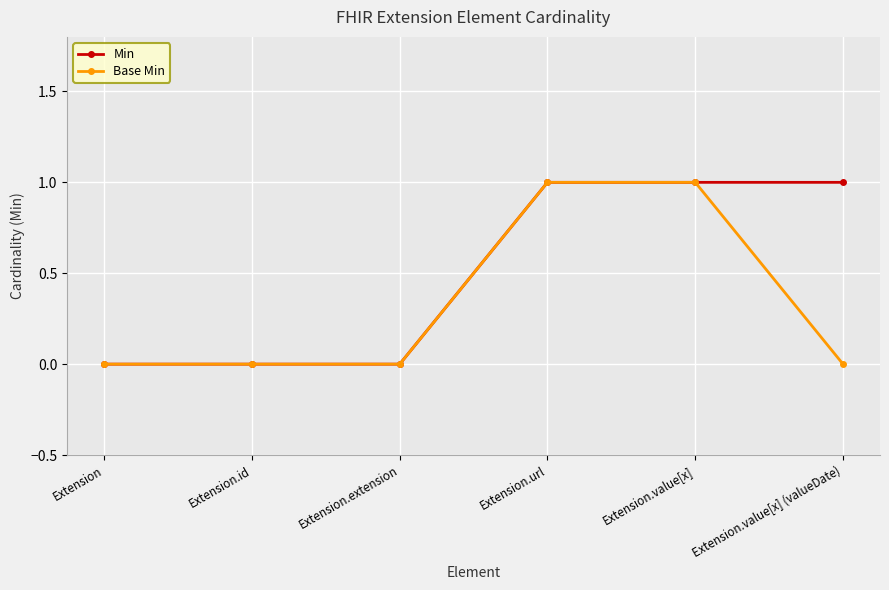

True or false: Base Min has a value of 2 at Extension.url.

False